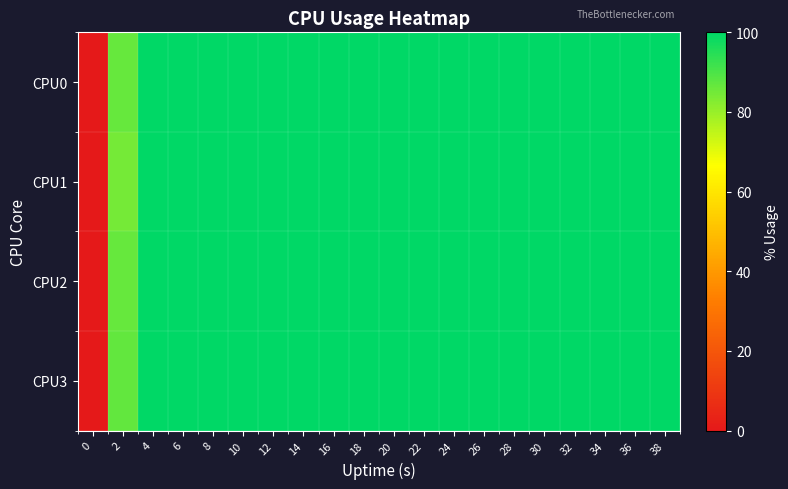

Which series has the largest range (max minus min)?

CPU0